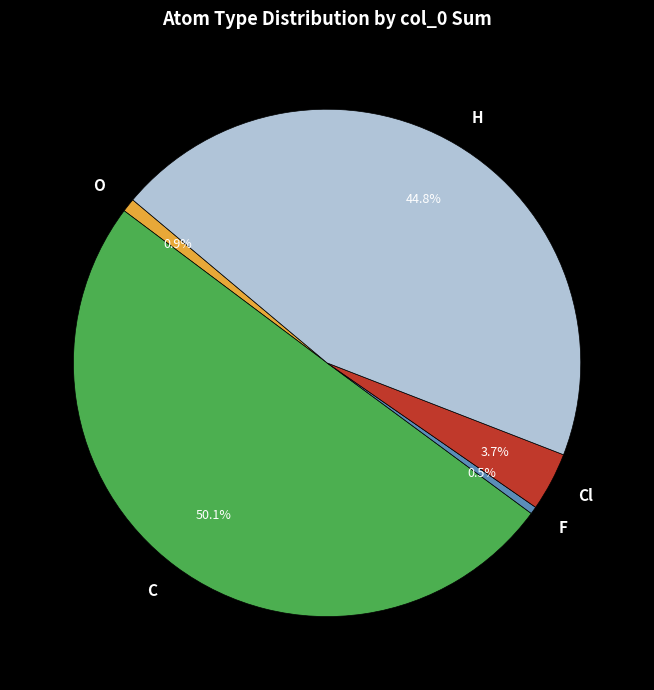

Which category accounts for the majority?

C